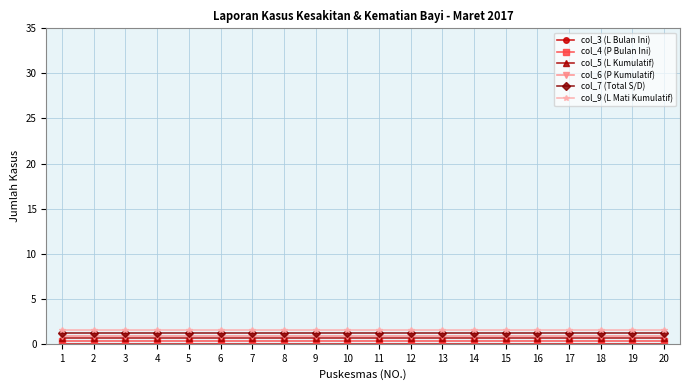

How many lines are shown in the chart?

6